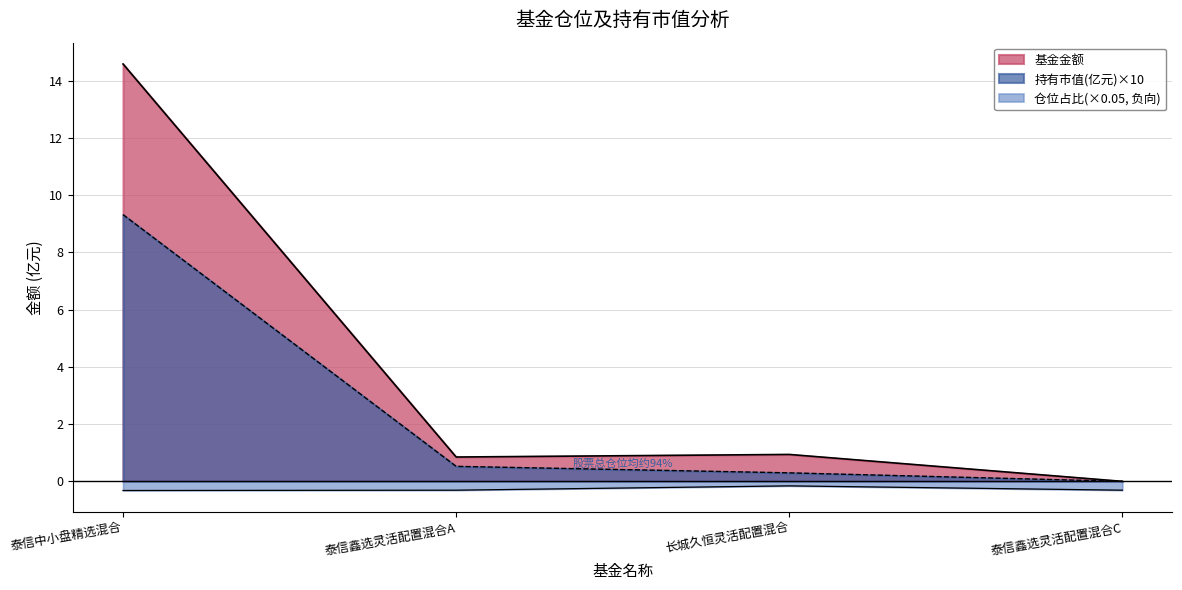

True or false: 持有市值(亿元) and 基金金额 intersect in this chart.

False